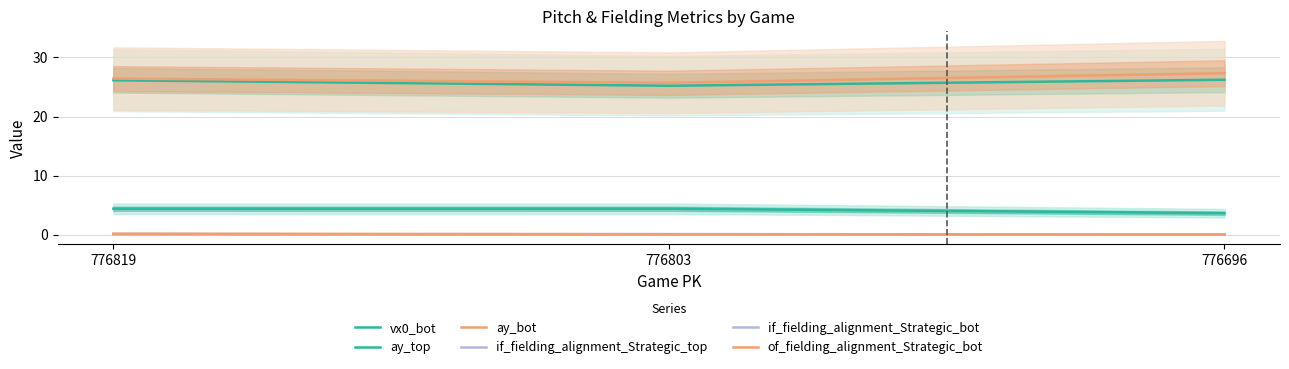

The value of ay_top at 776803 is 7.7. True or false?

False